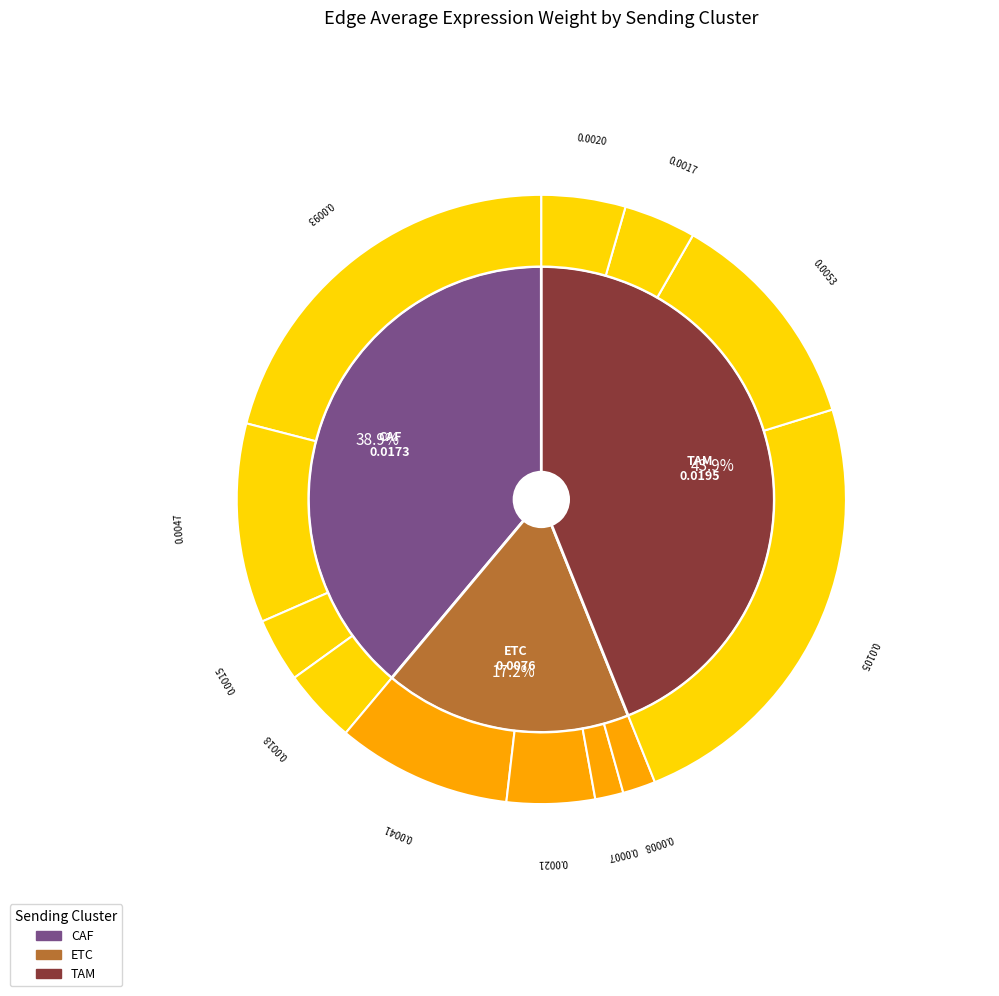

To the nearest percent, what percentage of the pie is TAM->DC?

12%